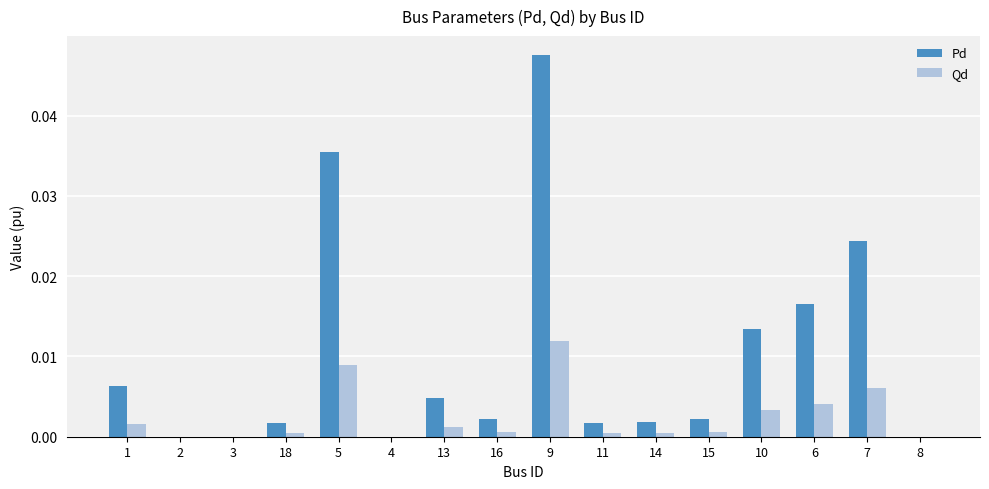

At which label does Pd reach its peak?

9